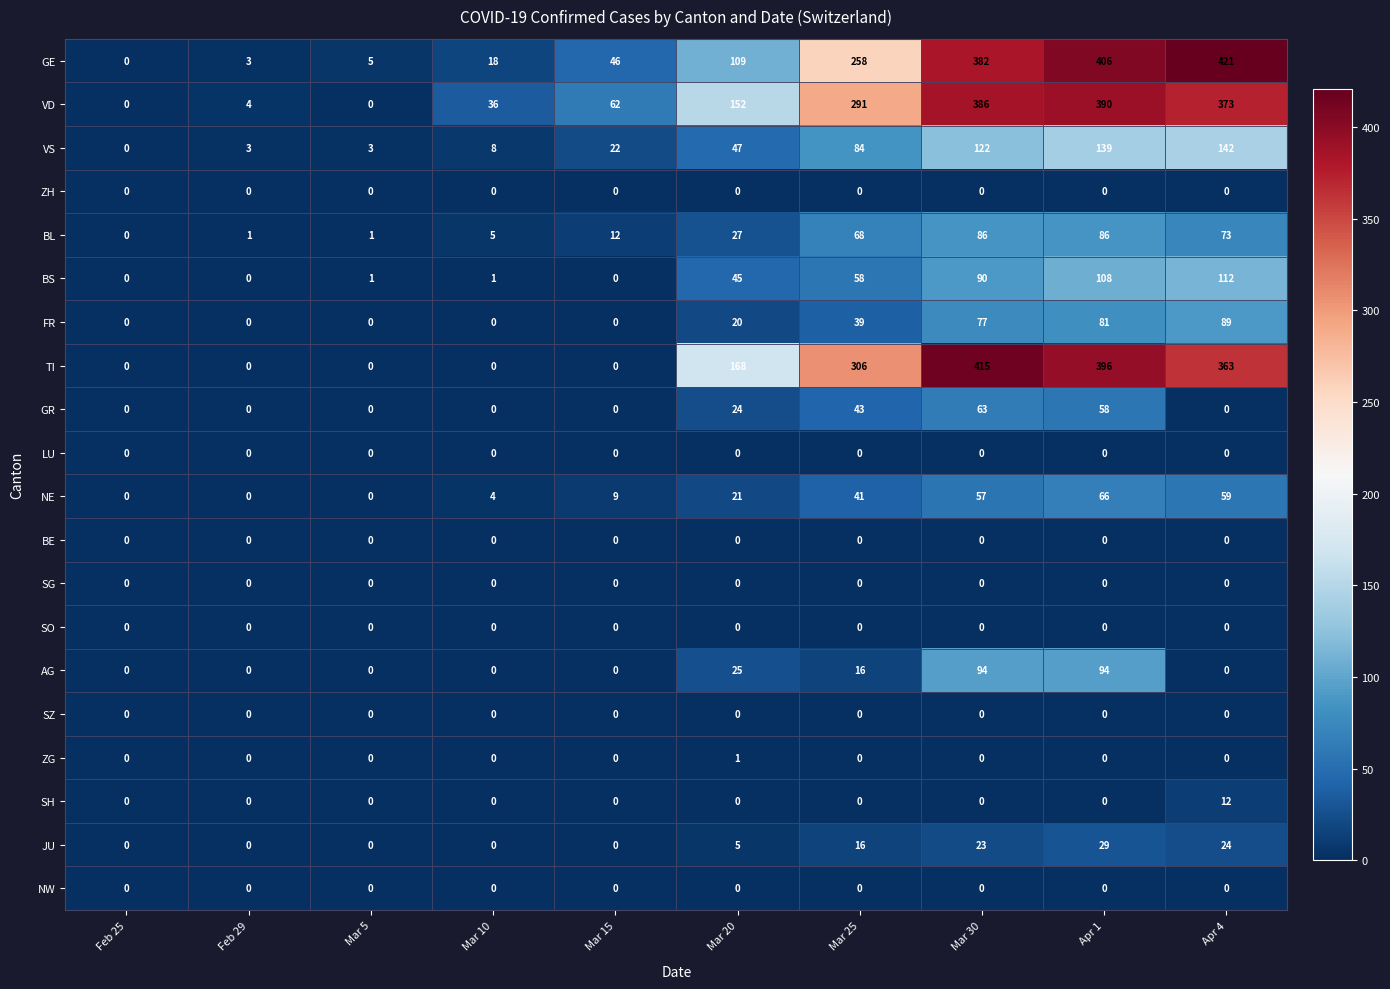

What is the sum of all VS values?

570